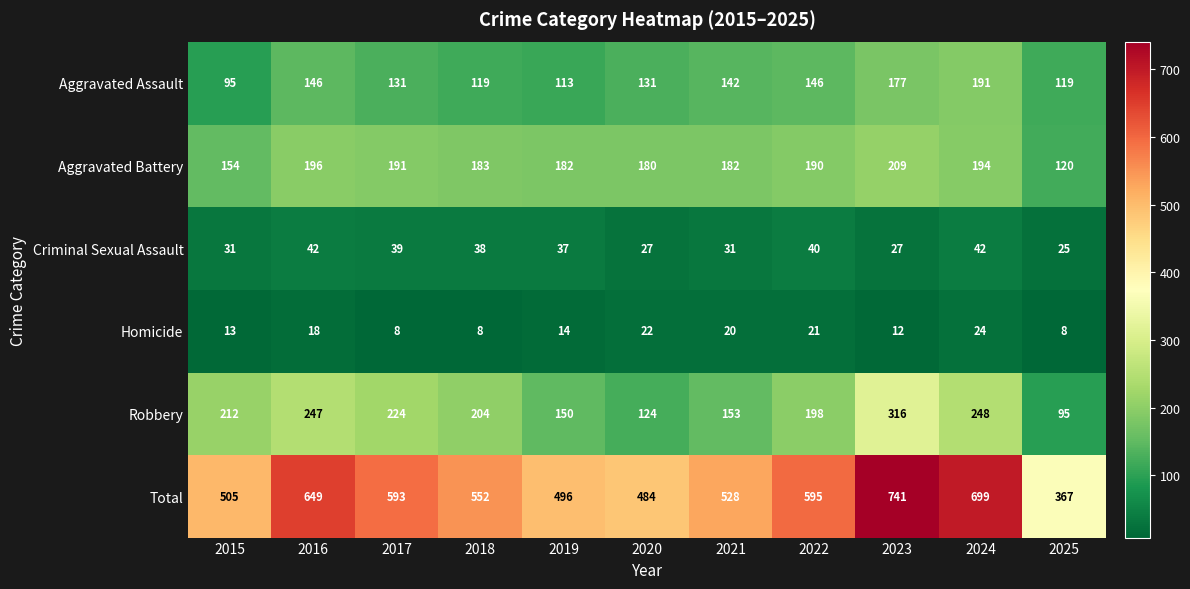

How many categories are shown in the chart?

11